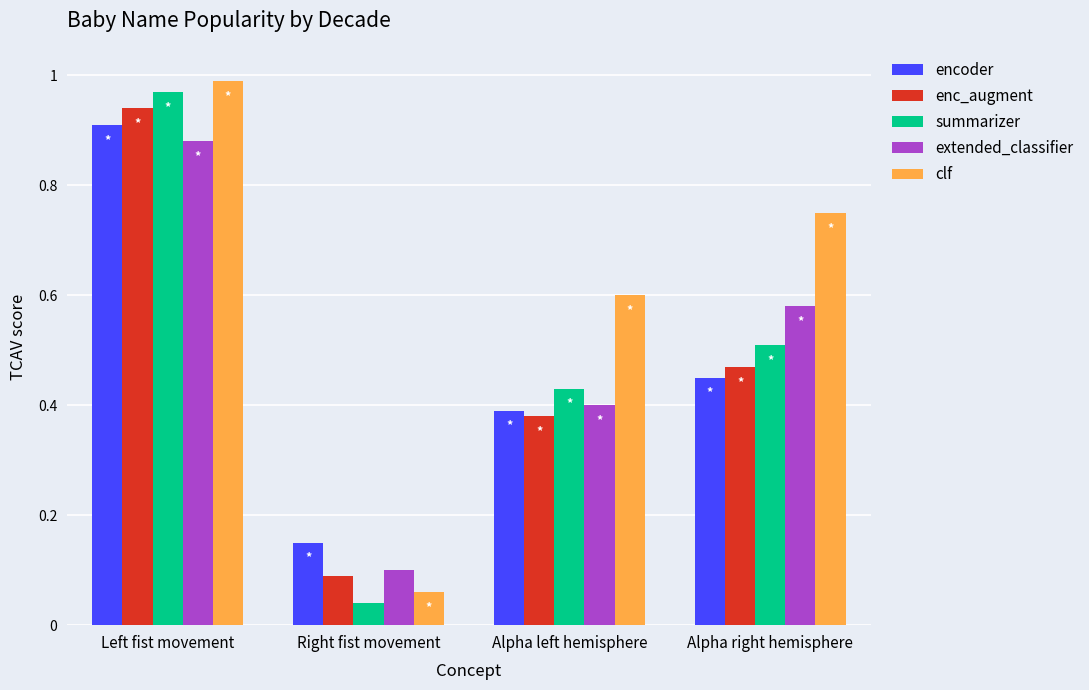

Count the encoder values in the range 0 to 1.

4